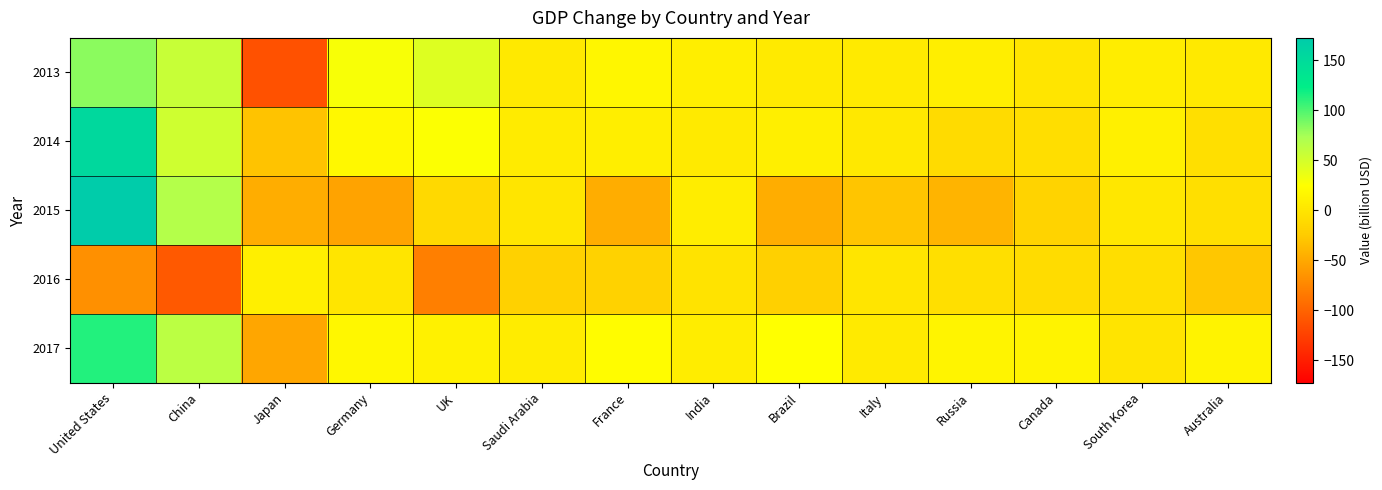

At which category is the sum across all series the highest?

United States